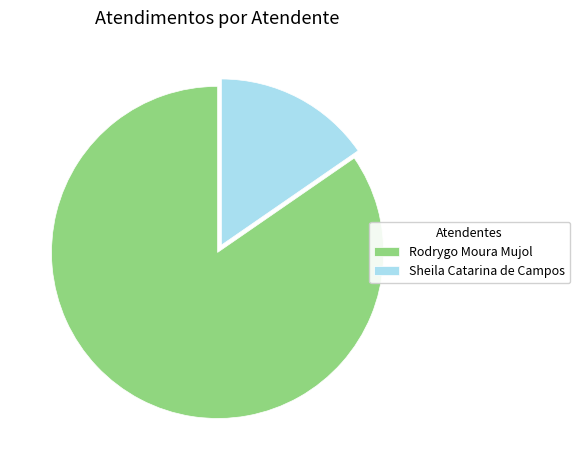

Approximately how many times larger is the value at Rodrygo Moura Mujol compared to Sheila Catarina de Campos?

5.5